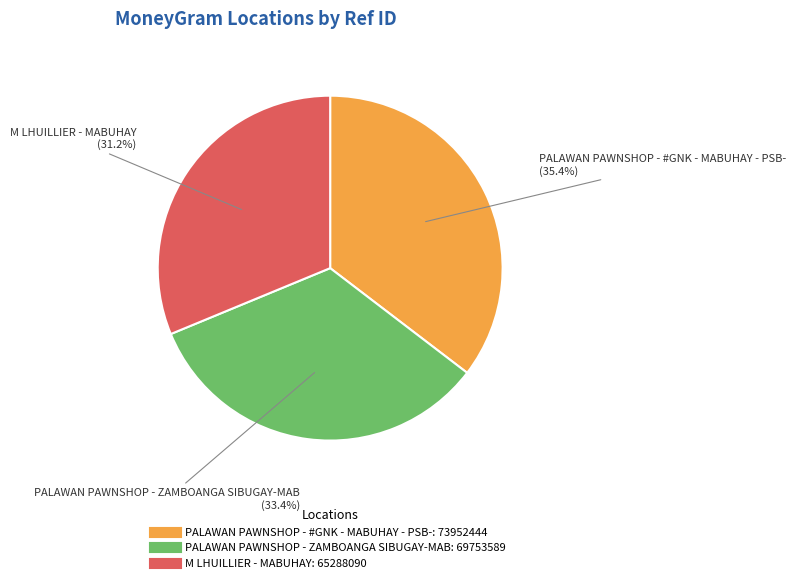

To the nearest percent, what is the average slice percentage?

33%